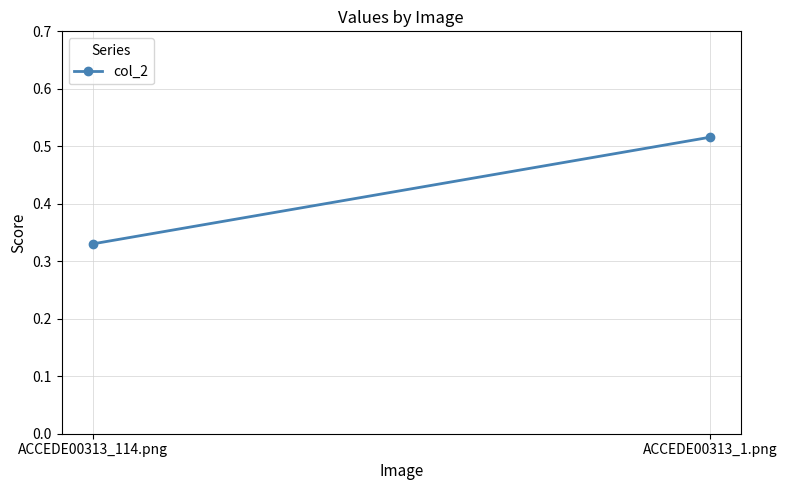

What is the smallest value displayed?

0.3